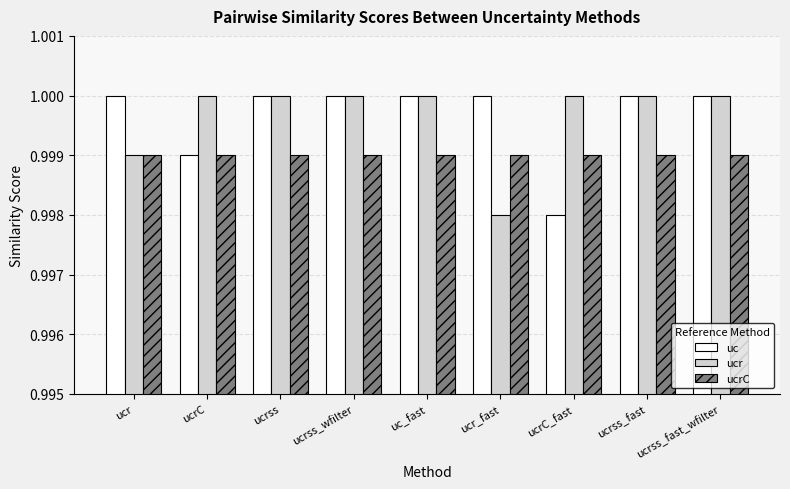

What is the sum of all uc values?

9.0